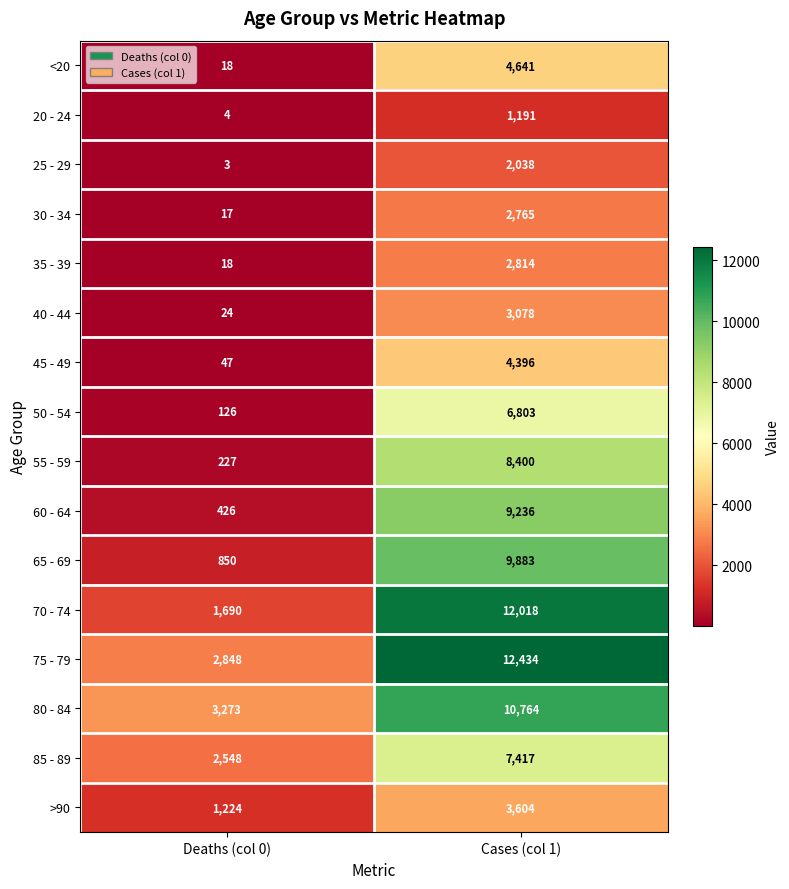

At which label is 55 - 59 closest to 4313?

Deaths (col 0)